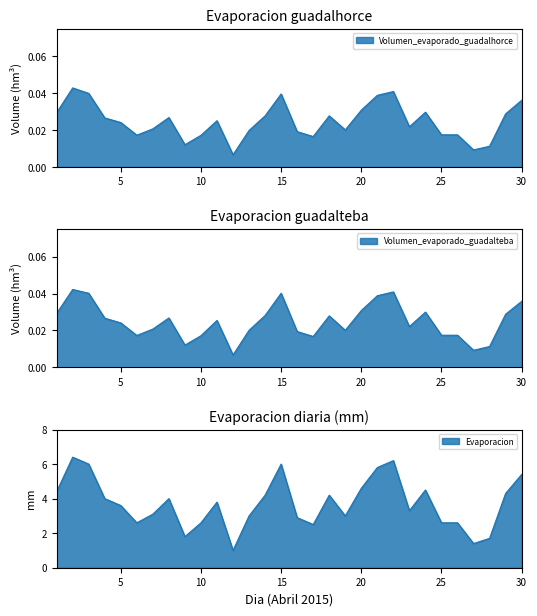

True or false: Volumen_evaporado_guadalteba and Evaporacion cross at least once.

False